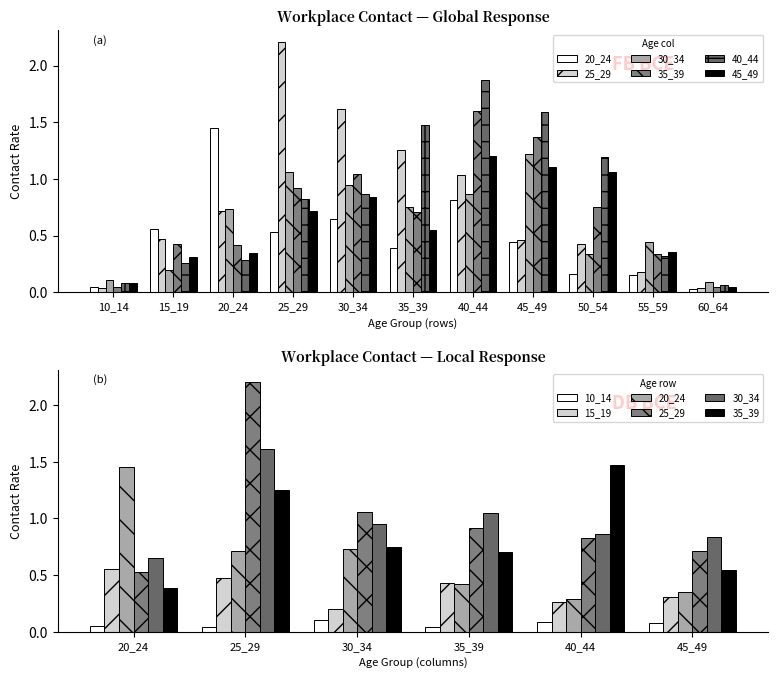

Are the bars horizontal?

No